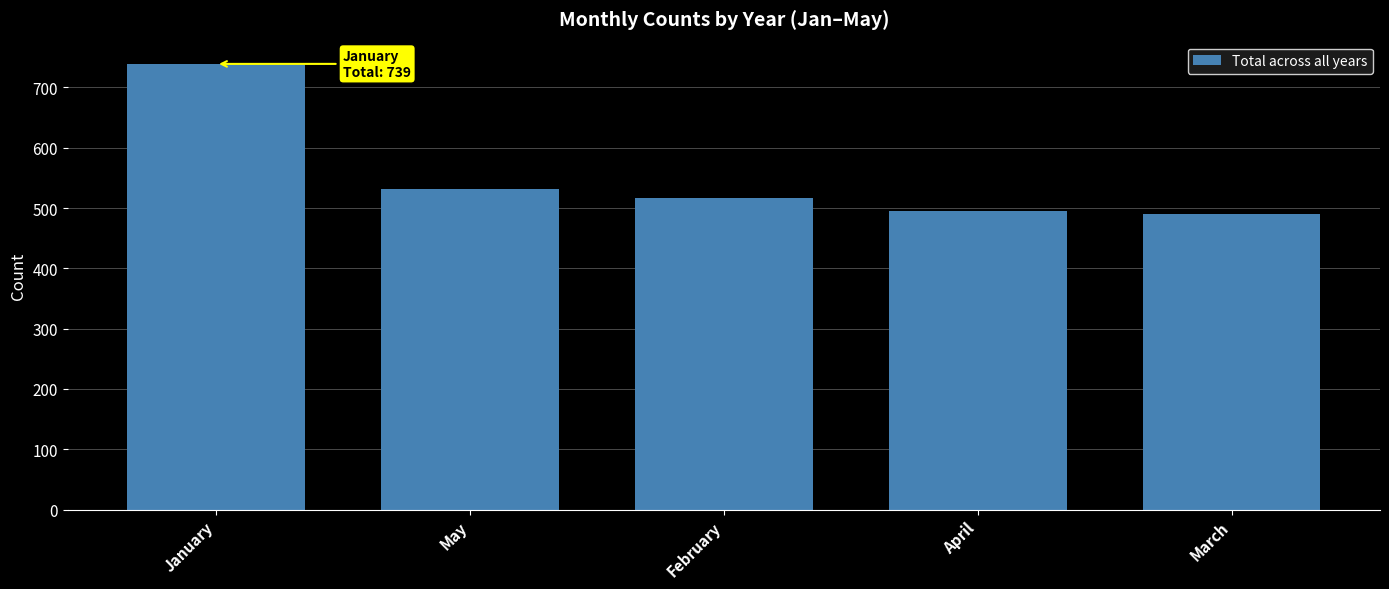

Reading right to left, list all the values displayed in this chart.

490	495	517	532	739